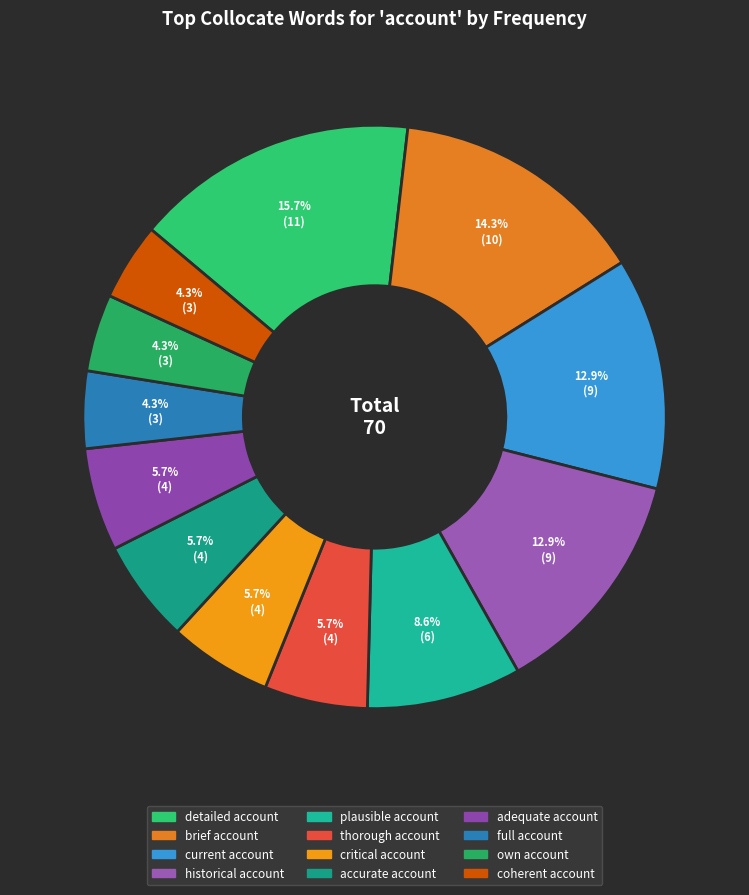

Which category has the smallest portion of the pie?

full account